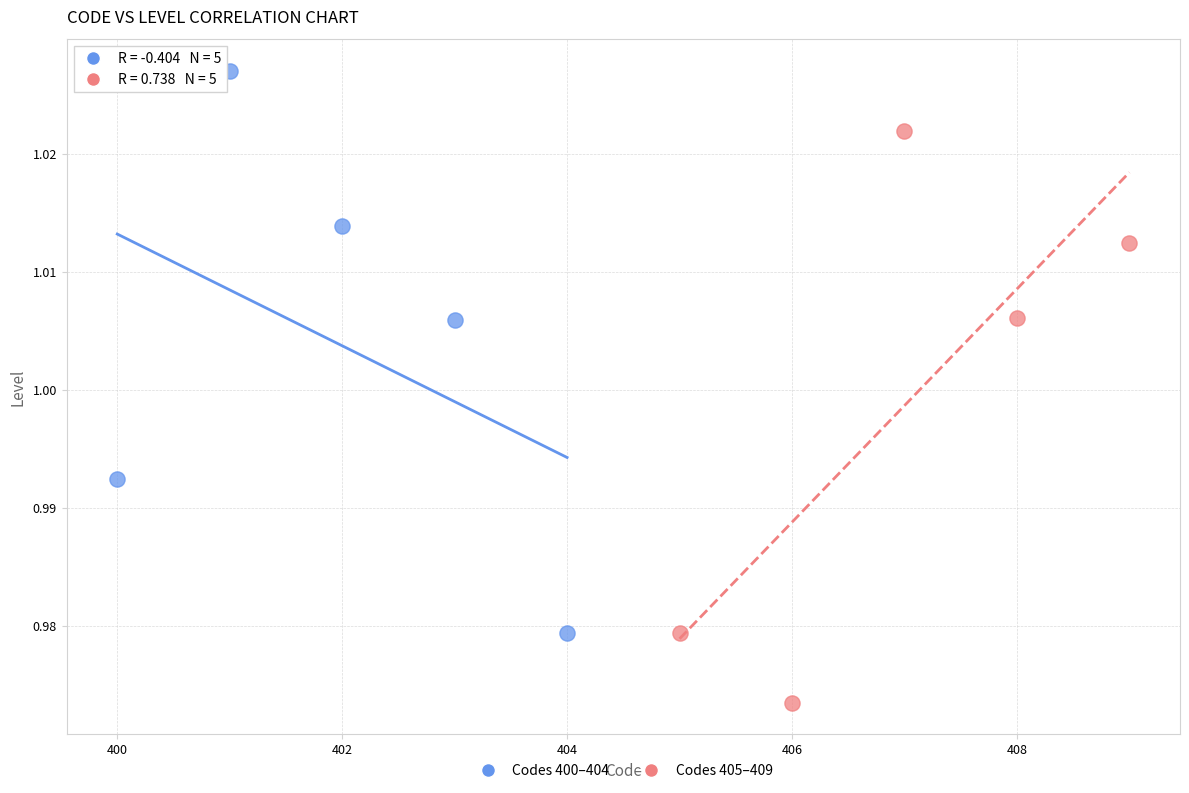

Which series contains the lowest Y value?

Codes 405–409